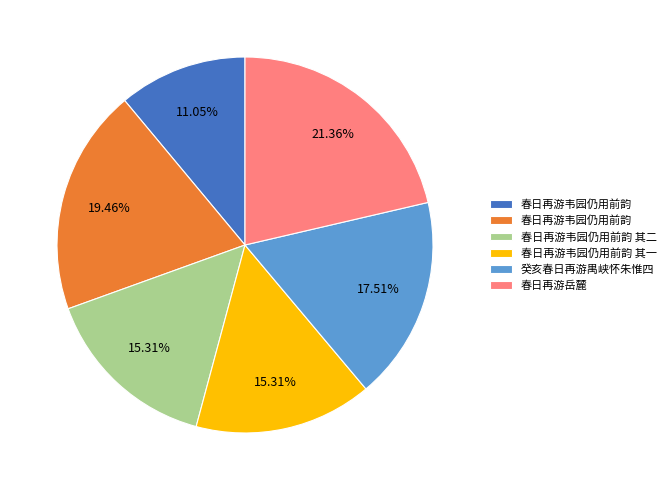

Is there any slice that represents more than half of the pie?

No